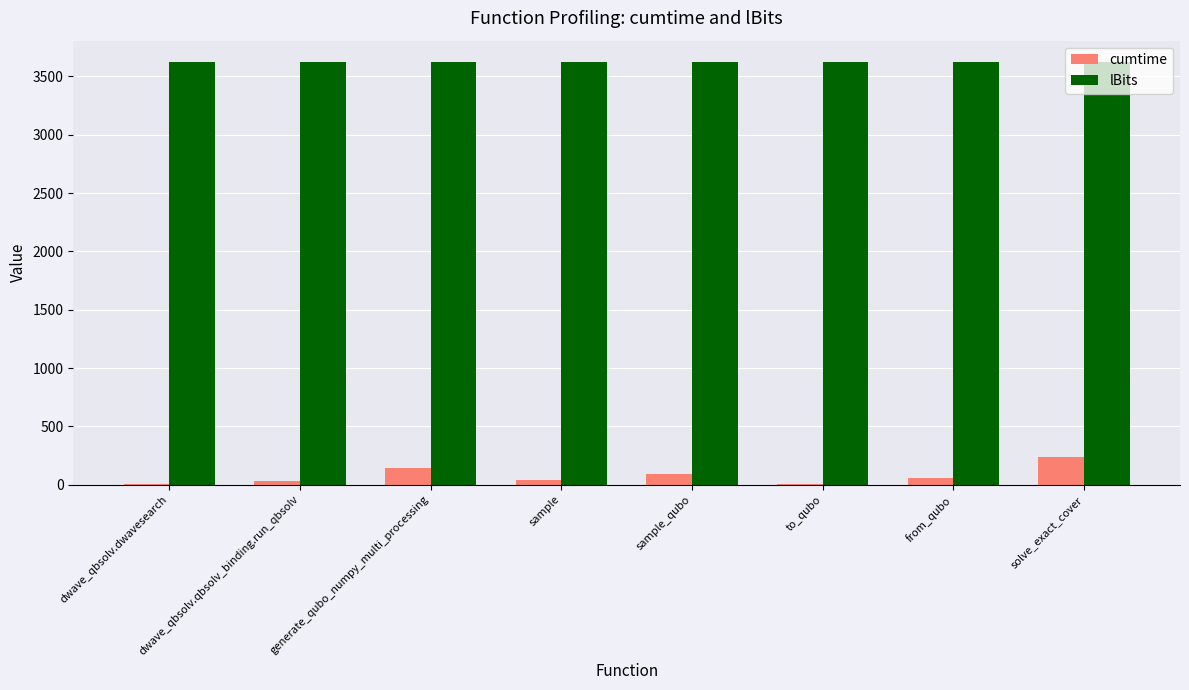

Read the cumtime value at dwave_qbsolv.dwavesearch.

9.5